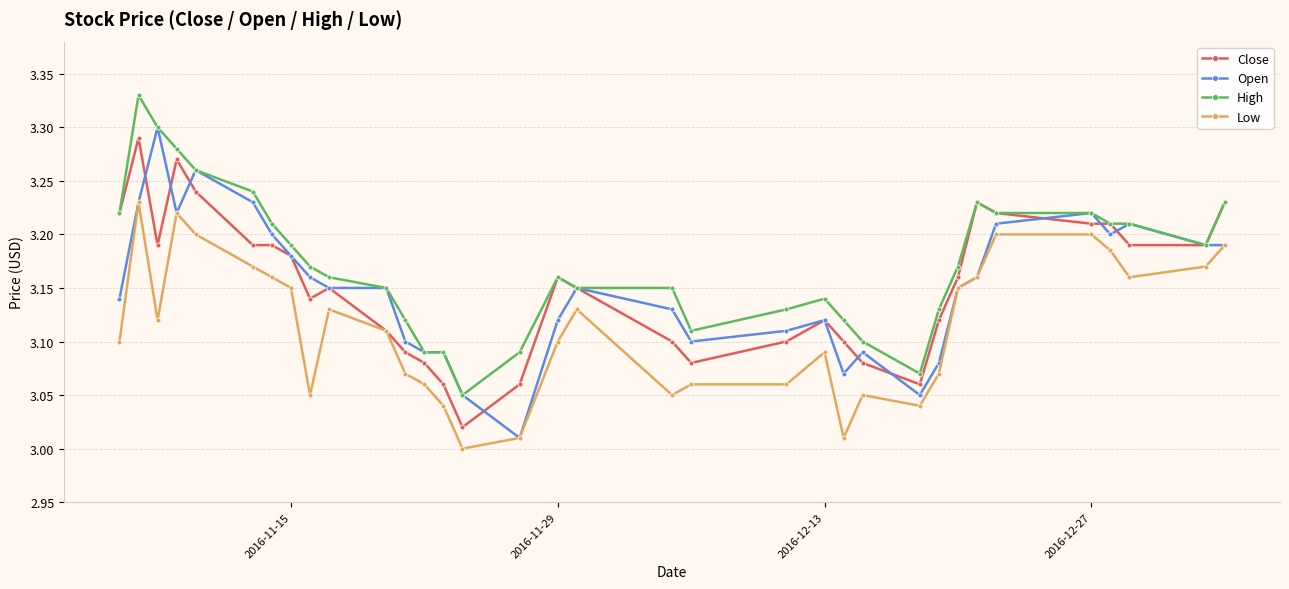

Which series has the largest total across all categories?

High